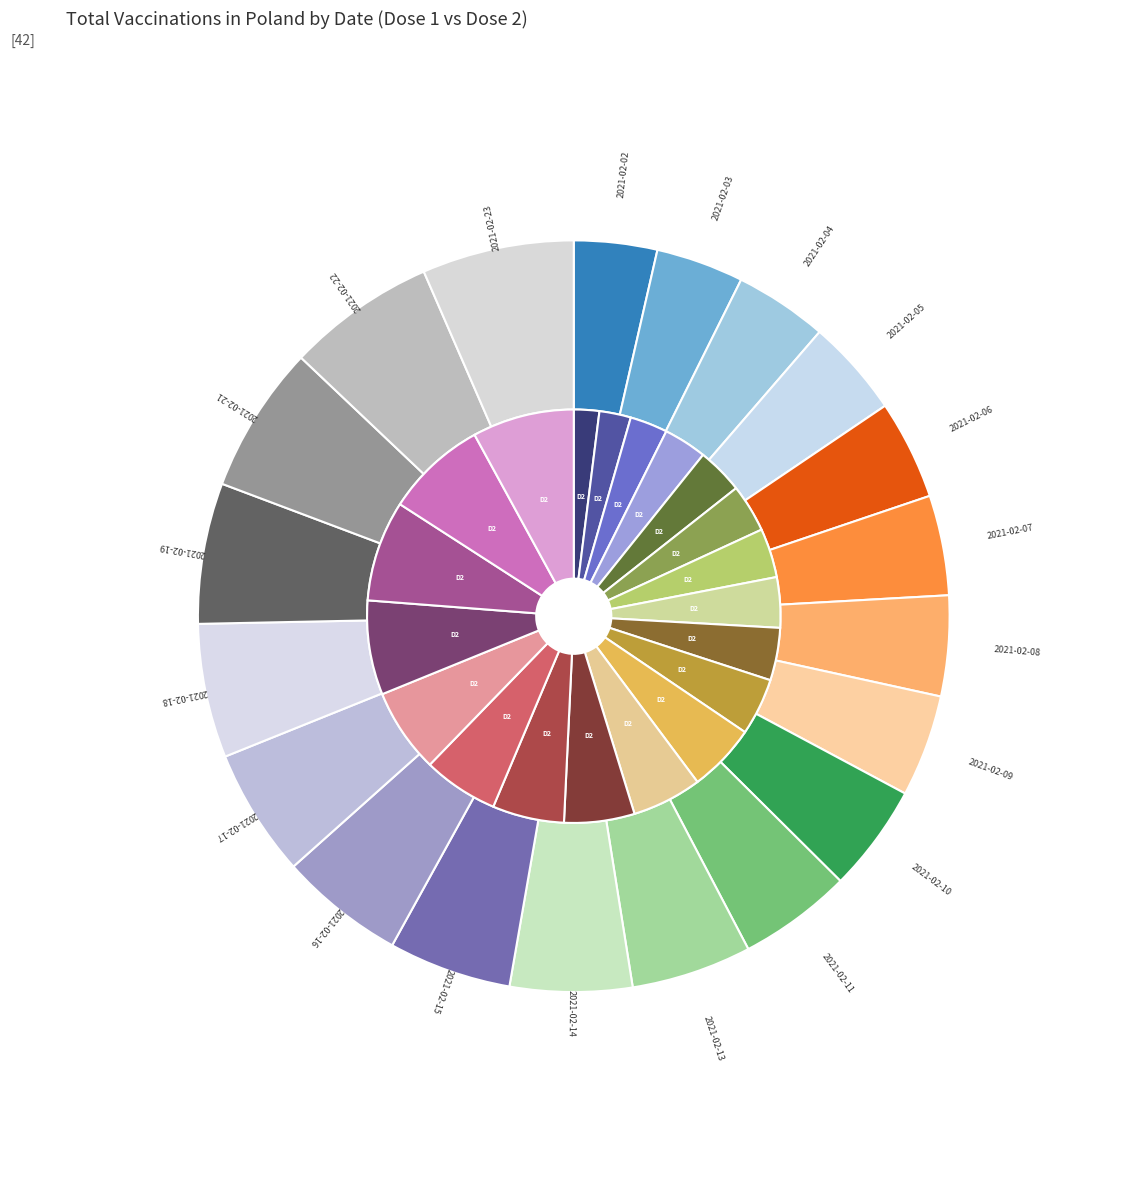

Does 2021-02-03 represent more than half of the total?

No